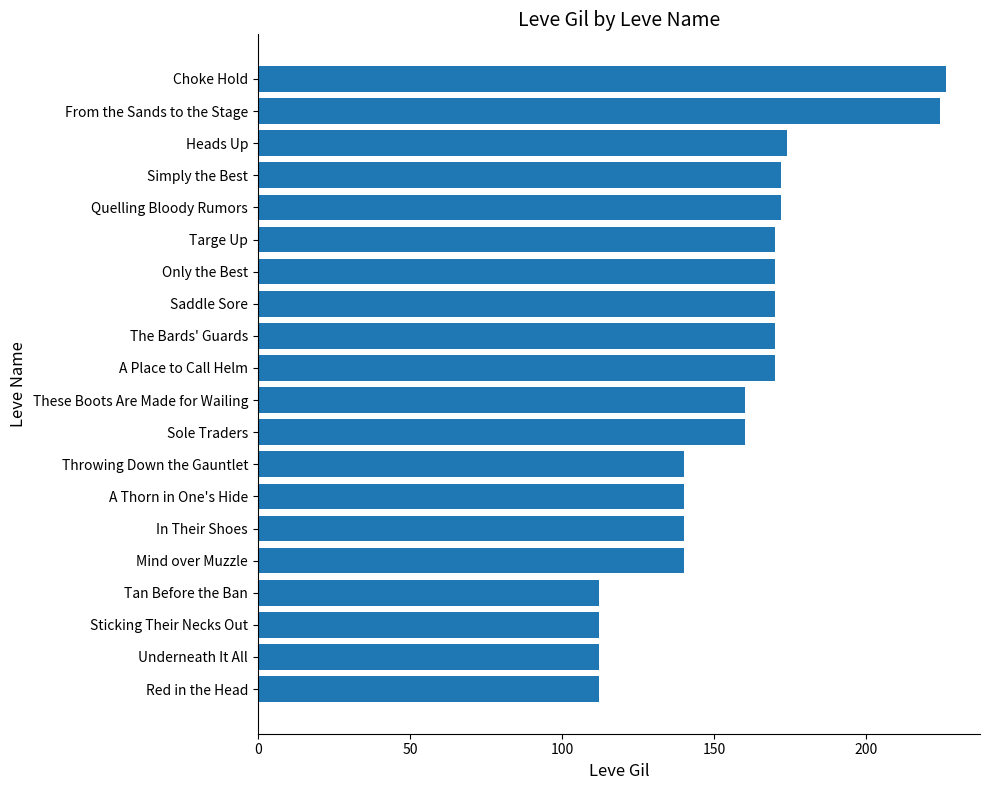

Which has a higher value, Sole Traders or The Bards' Guards?

The Bards' Guards